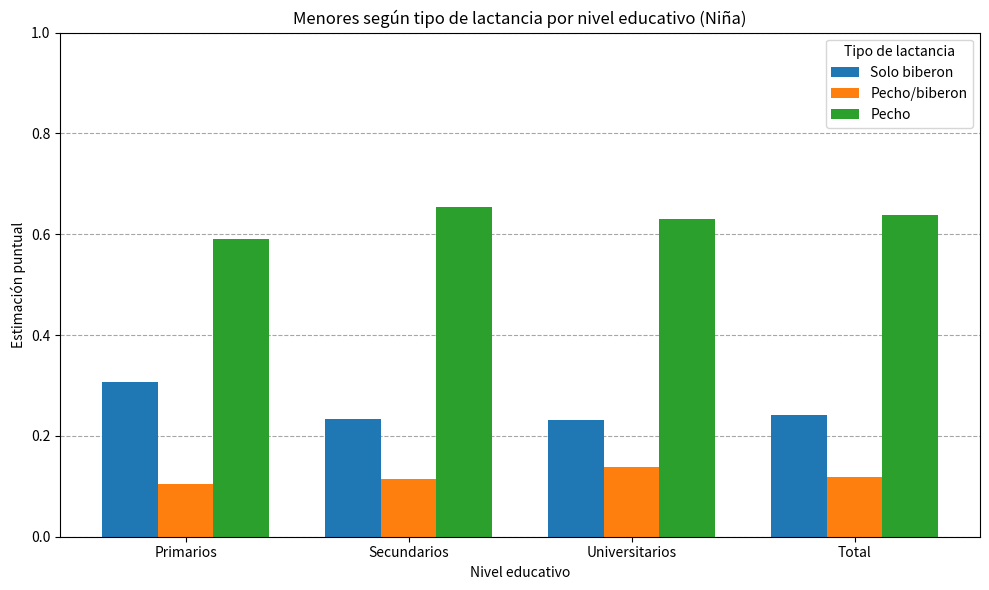

How many groups of bars are there?

4